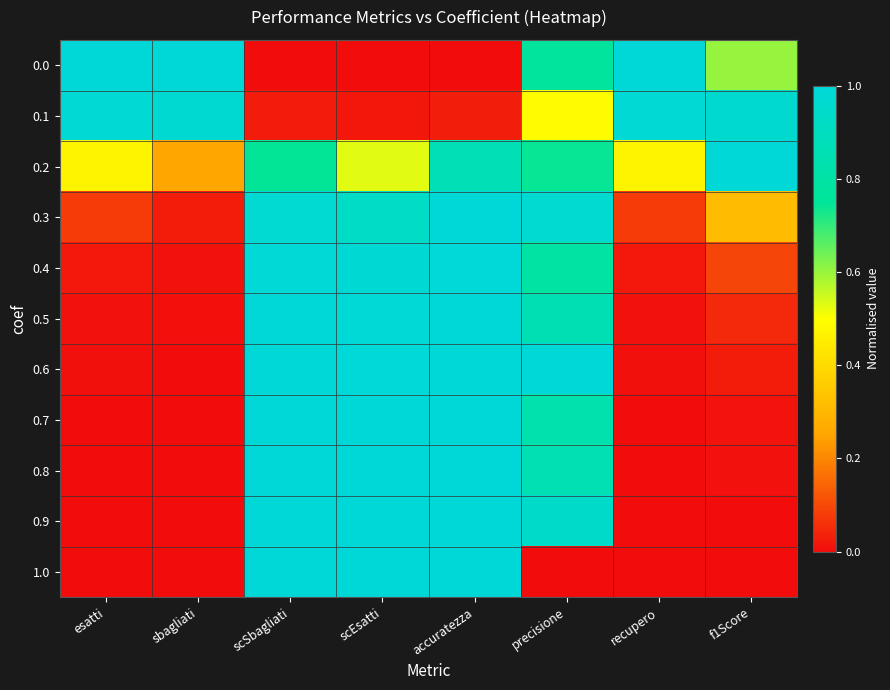

At how many categories does at least one series exceed 0?

8